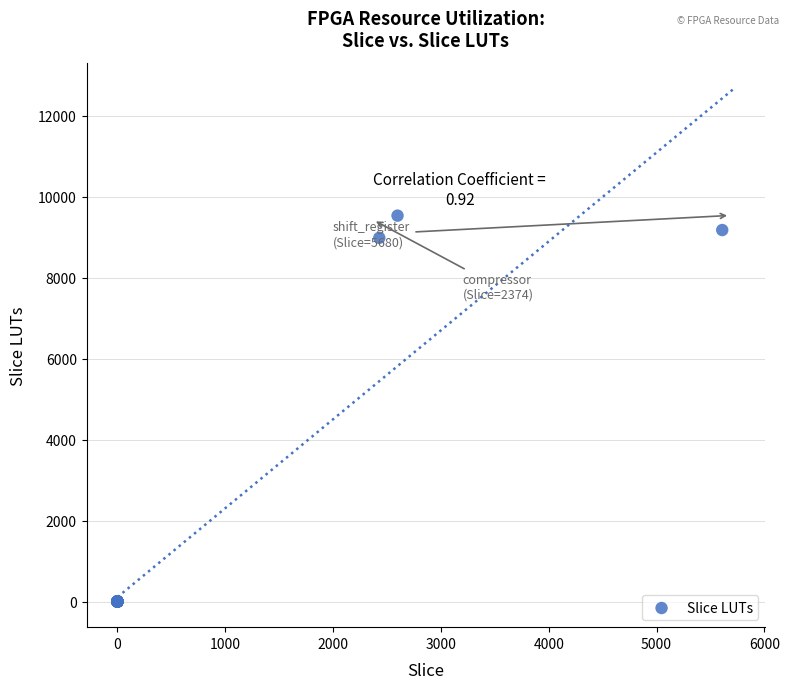

What Y value in the scatter plot is closest to 4766?

8981.4